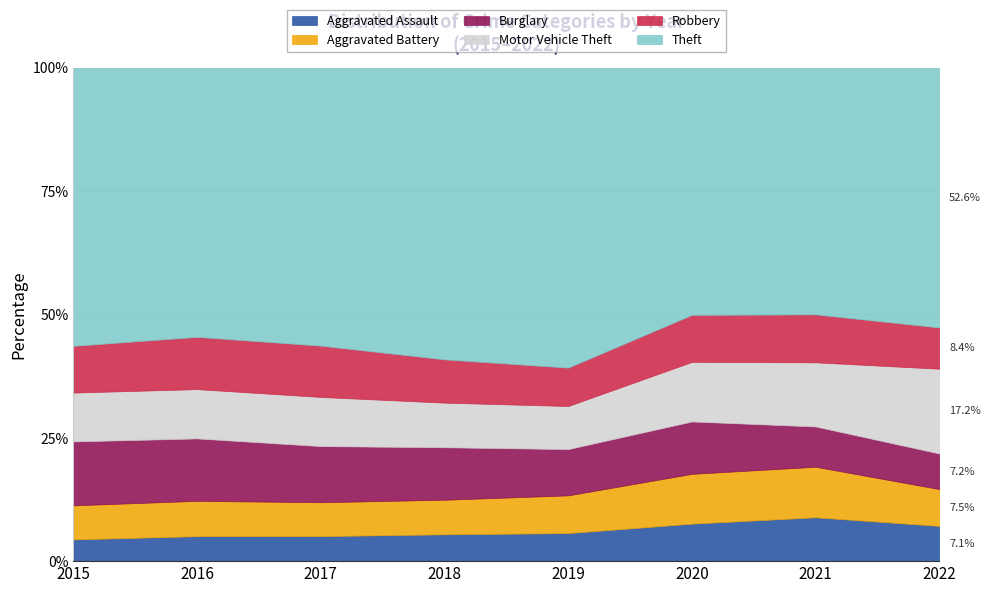

Reading left to right, list all the values displayed in this chart.

Aggravated Assault: 2015=4480	2016=5712	2017=5793	2018=6001	2019=5840	2020=6263	2021=7241	2022=5715
Aggravated Battery: 2015=7018	2016=8085	2017=7845	2018=7735	2019=7857	2020=8319	2021=8347	2022=5967
Burglary: 2015=13184	2016=14289	2017=13001	2018=11746	2019=9639	2020=8754	2021=6656	2022=5776
Motor Vehicle Theft: 2015=10068	2016=11286	2017=11380	2018=9983	2019=8978	2020=9955	2021=10593	2022=13749
Robbery: 2015=9638	2016=11960	2017=11880	2018=9679	2019=7994	2020=7855	2021=7919	2022=6690
Theft: 2015=57350	2016=61618	2017=64380	2018=65282	2019=62479	2020=41304	2021=40755	2022=42136